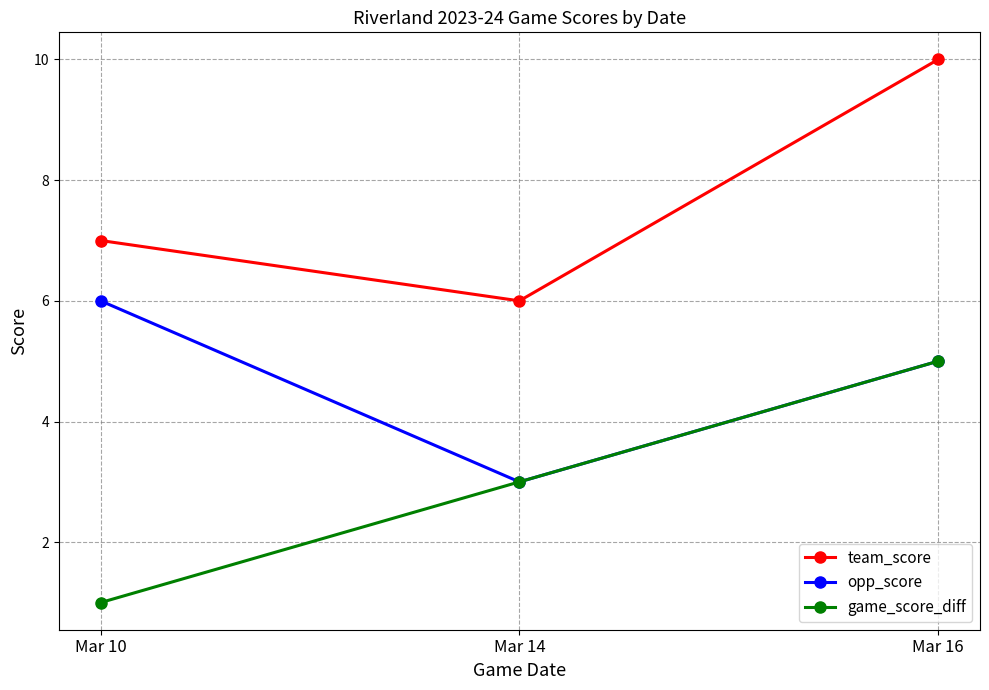

Reading left to right, what are all the values shown in this chart?

team_score: Mar 10=7	Mar 14=6	Mar 16=10
opp_score: Mar 10=6	Mar 14=3	Mar 16=5
game_score_diff: Mar 10=1	Mar 14=3	Mar 16=5